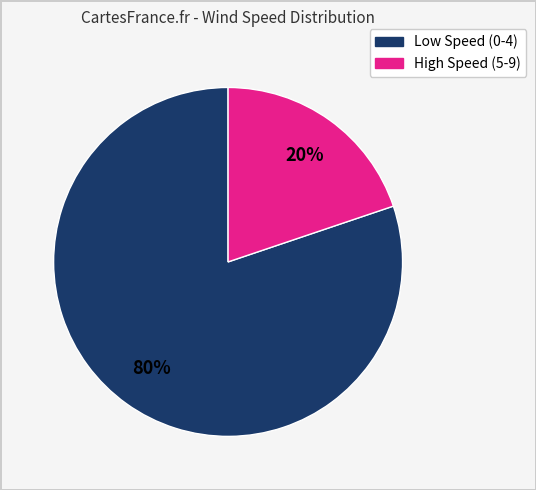

Is there a majority slice in this chart?

Yes